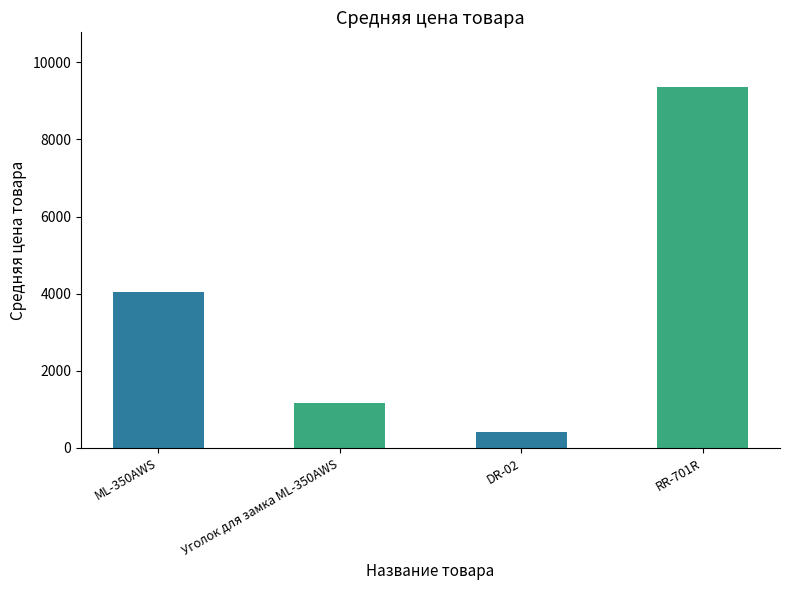

Does the chart contain any negative values?

No